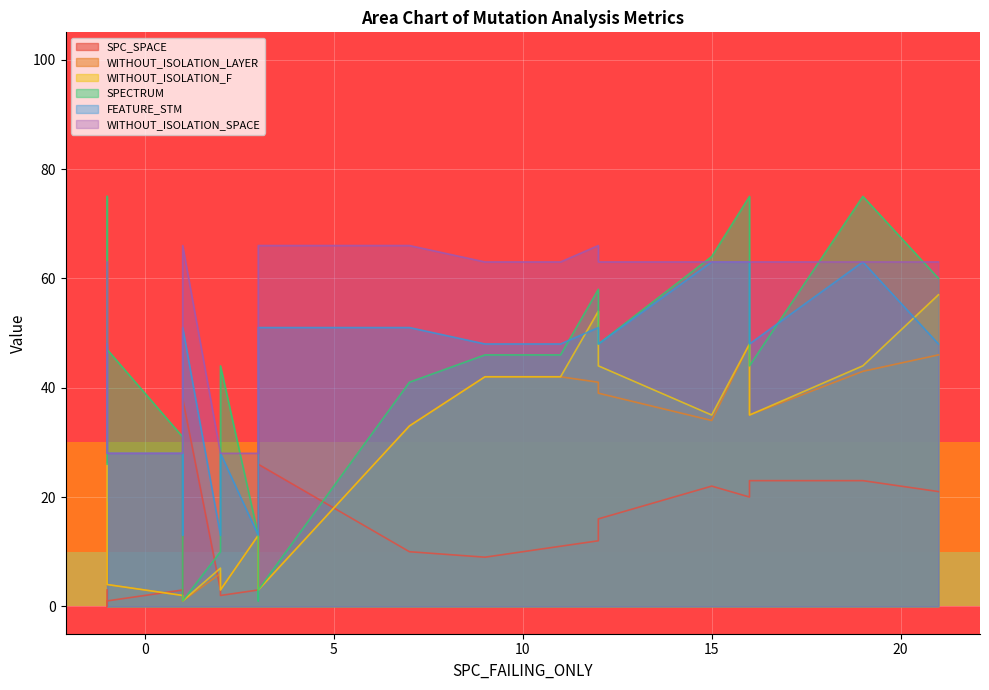

Which series has the widest spread of values?

SPECTRUM